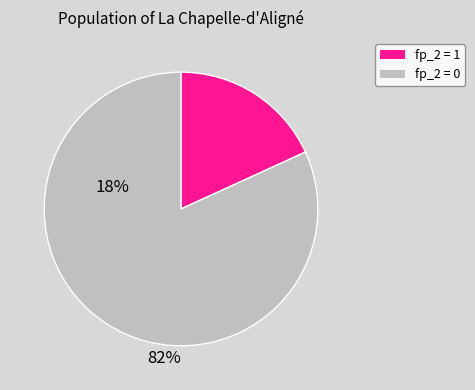

Is there a majority slice in this chart?

Yes